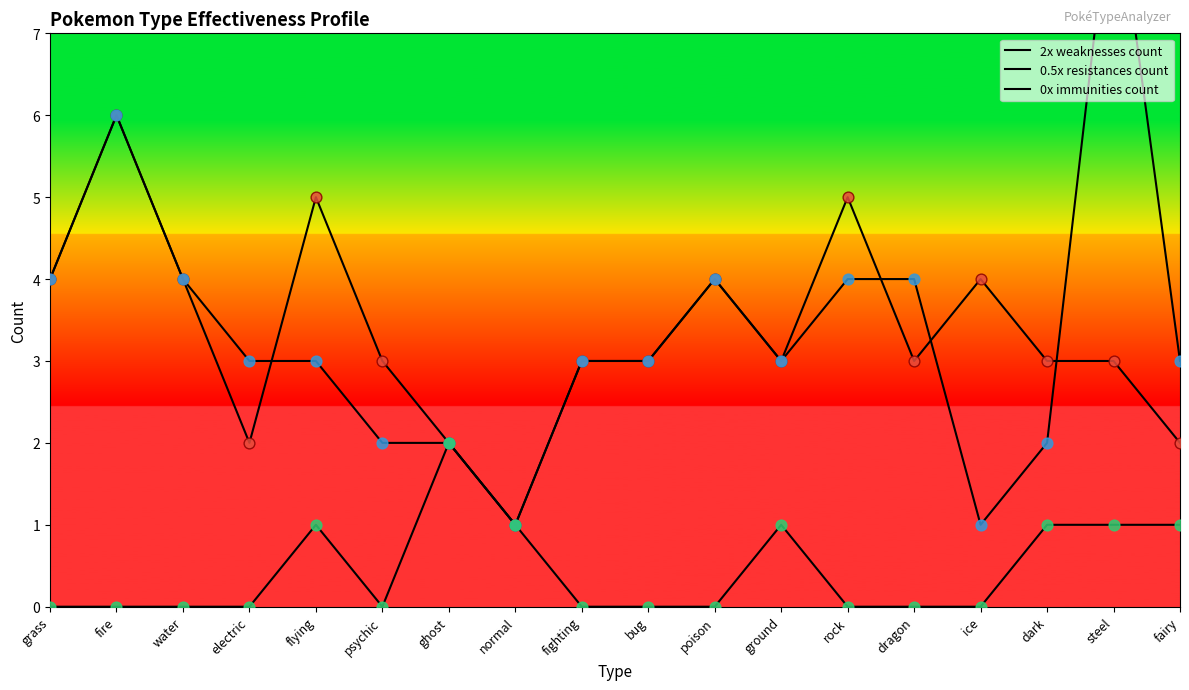

At how many categories does at least one series exceed 6?

1